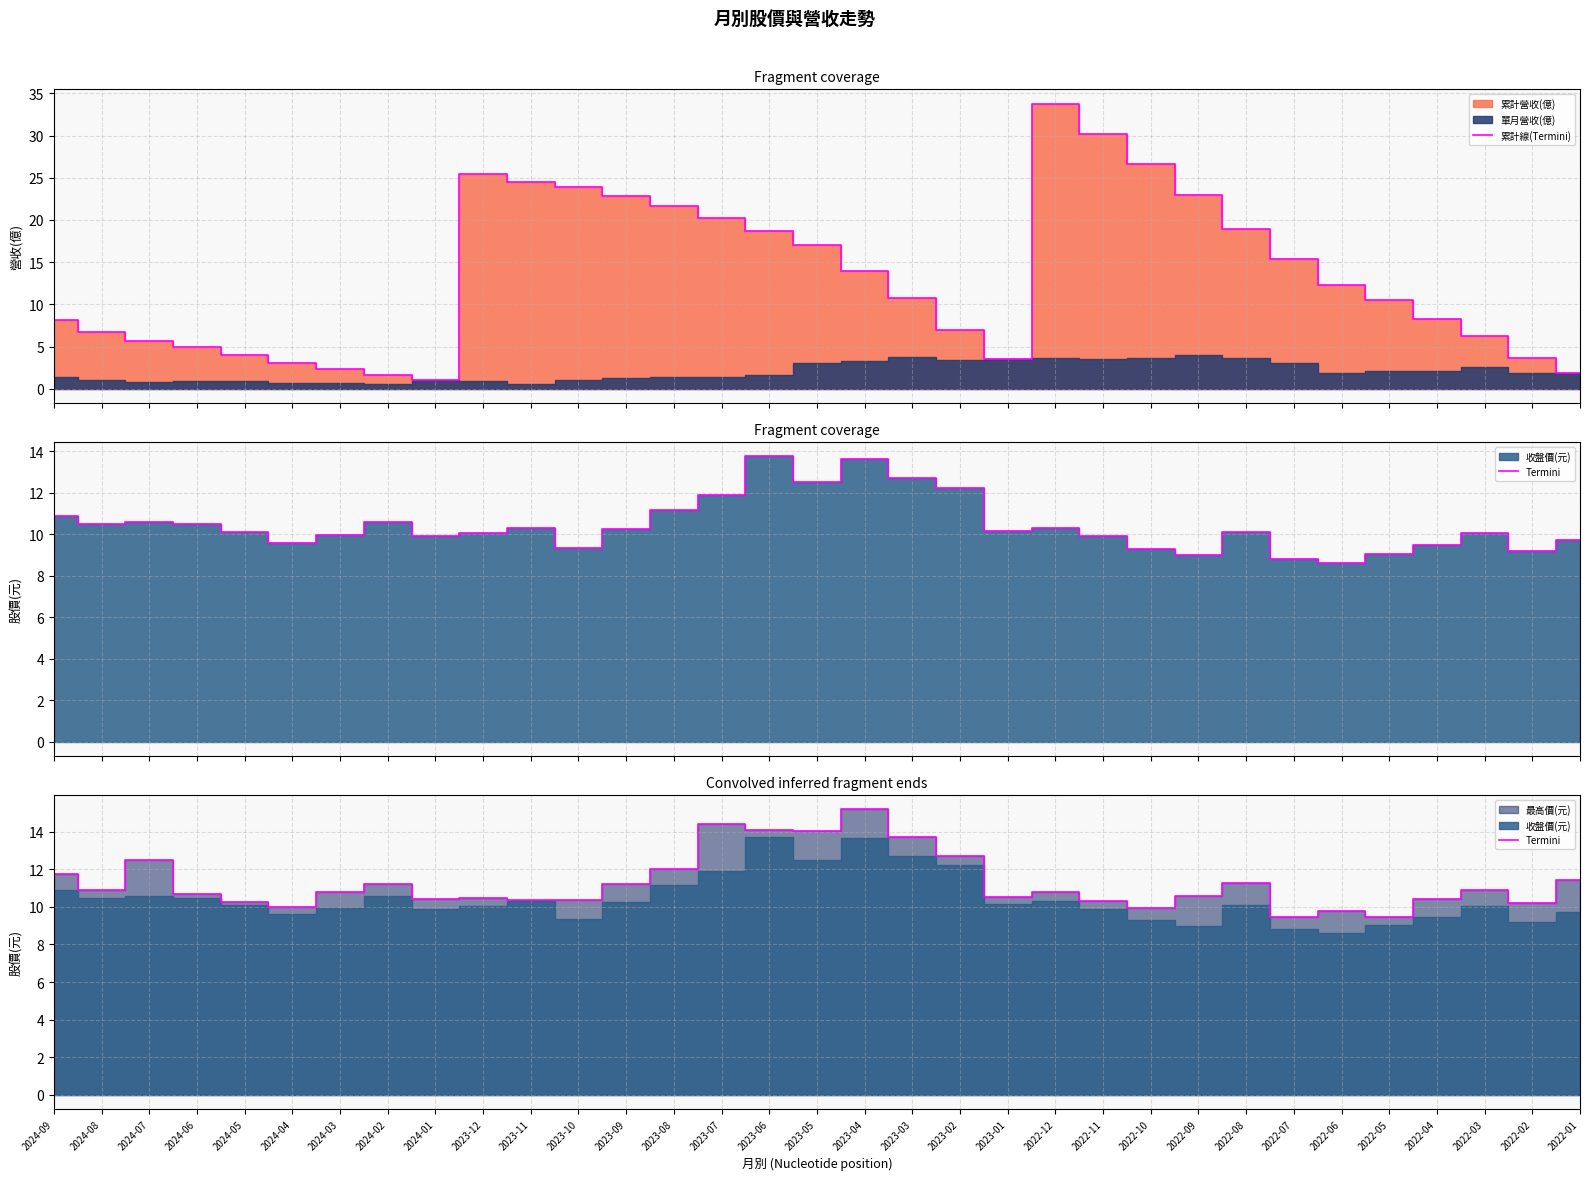

True or false: 累計線(Termini) and Termini cross at least once.

True